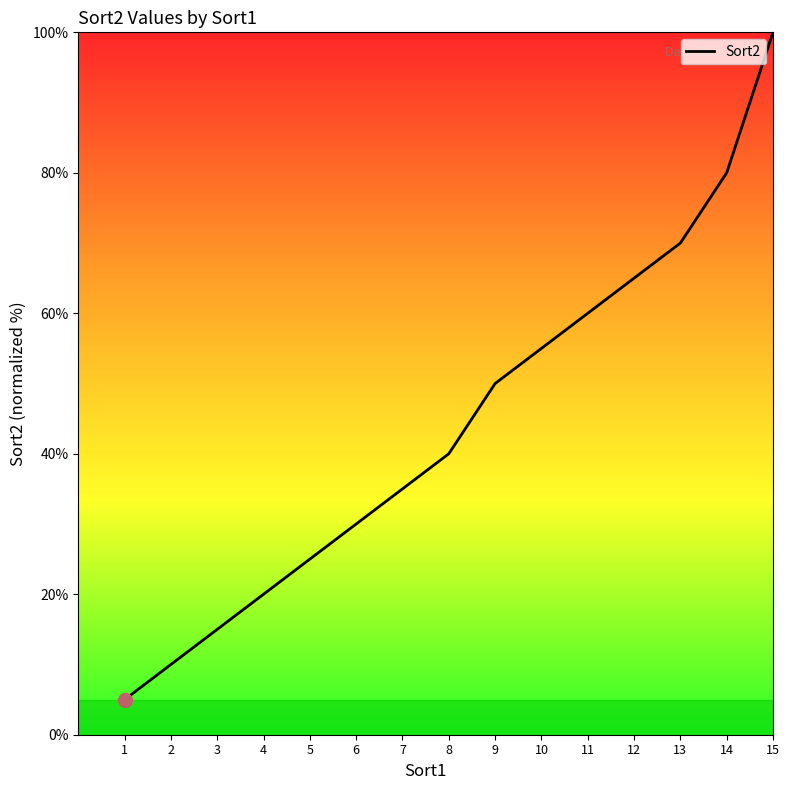

What is the change in value from 13 to 14?

+10.0